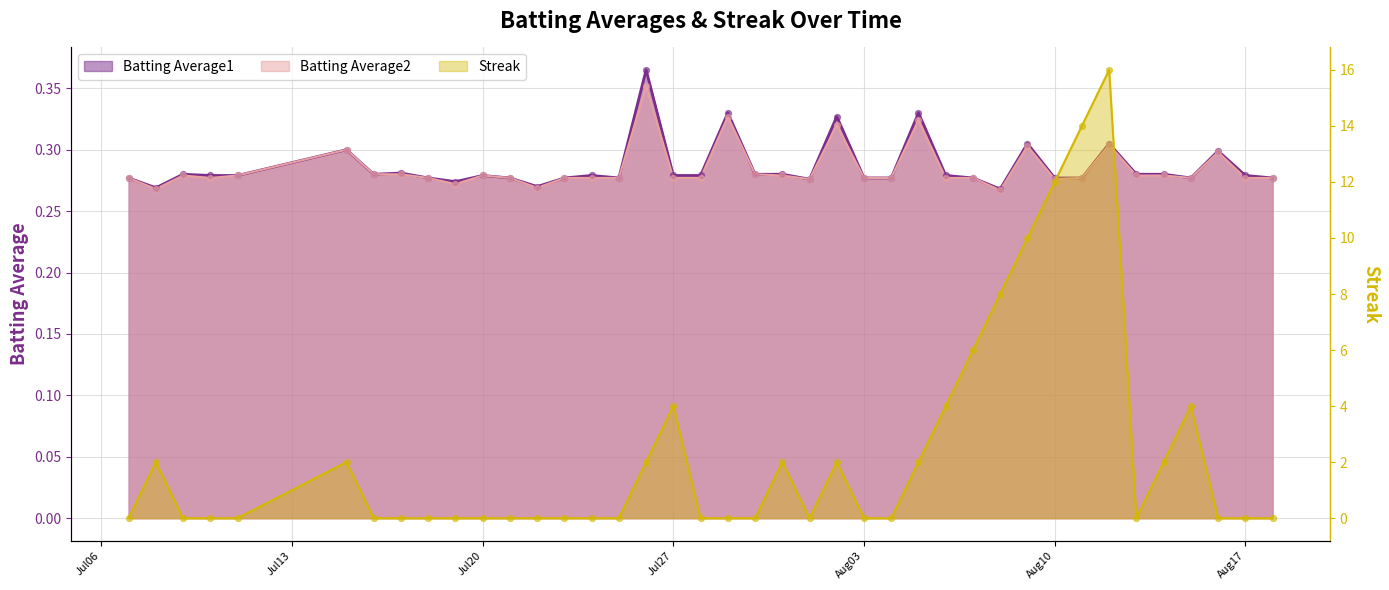

Which series has the widest spread of Y values?

Streak